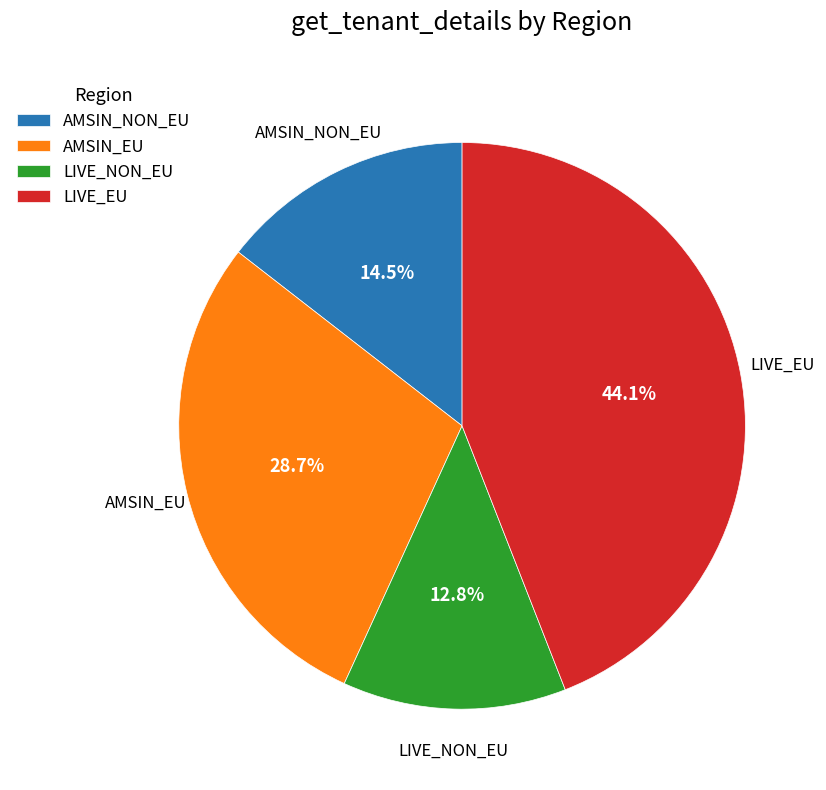

What is the smallest slice in the pie chart?

LIVE_NON_EU